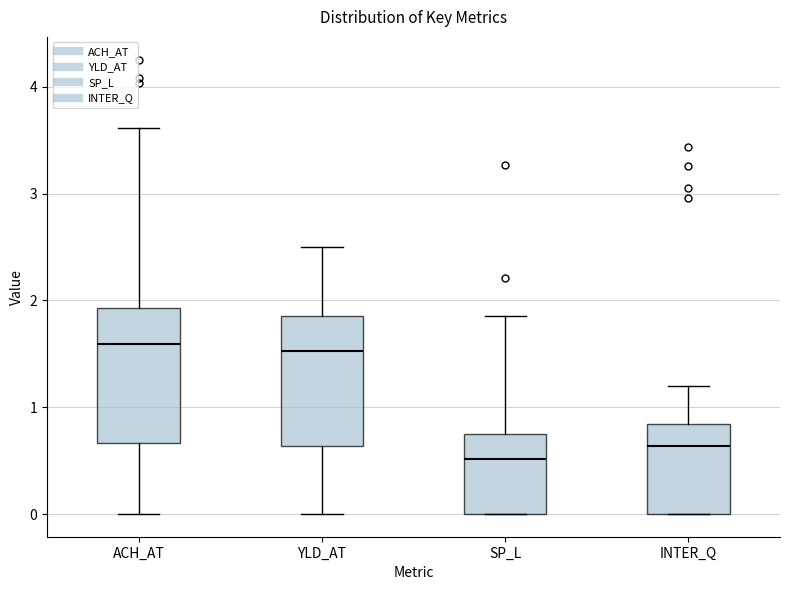

Reading left to right, read every box against the y-axis: the position of its median line, the range the box covers, and the ends of its whiskers. The values are not printed on the chart, so give them approximately, as read against the axis.

ACH_AT: median 1.6, box 0.7 to 1.9, whiskers 0.0 to 3.6
YLD_AT: median 1.5, box 0.6 to 1.8, whiskers 0.0 to 2.5
SP_L: median 0.5, box 0.0 to 0.8, whiskers 0.0 to 1.9
INTER_Q: median 0.6, box 0.0 to 0.8, whiskers 0.0 to 1.2